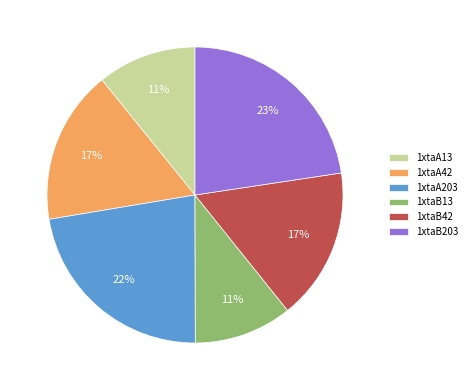

Does any single category account for the majority?

No